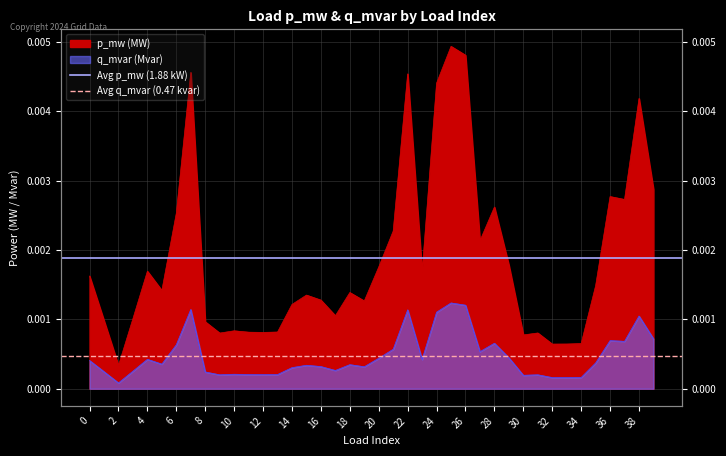

Rank the series at 2 from lowest to highest value.

Avg q_mvar (0.47 kvar), Avg p_mw (1.88 kW)